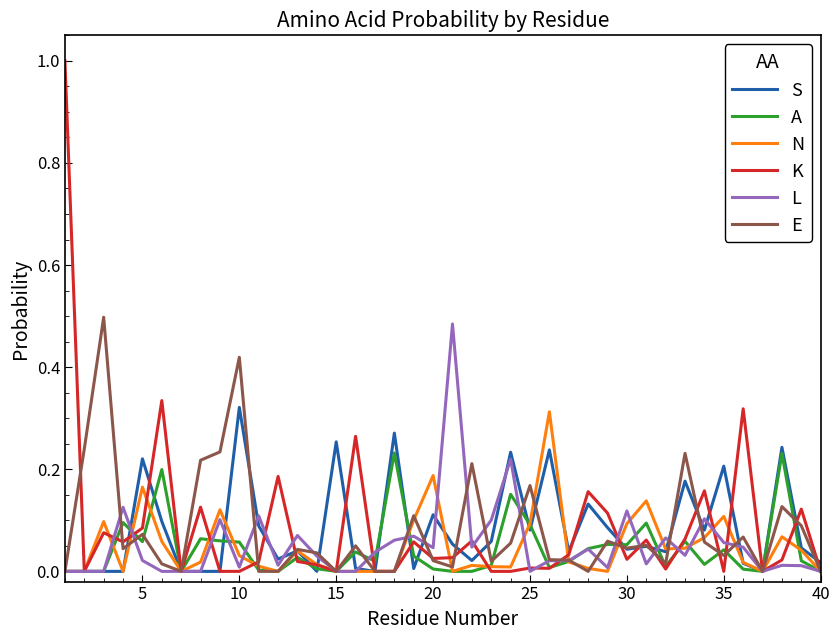

What is the maximum value for L?

0.5